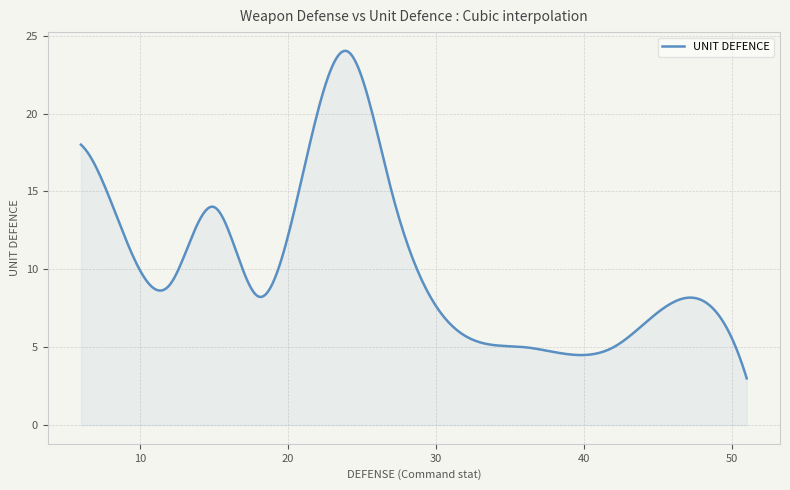

What is the greatest value displayed?

24.0